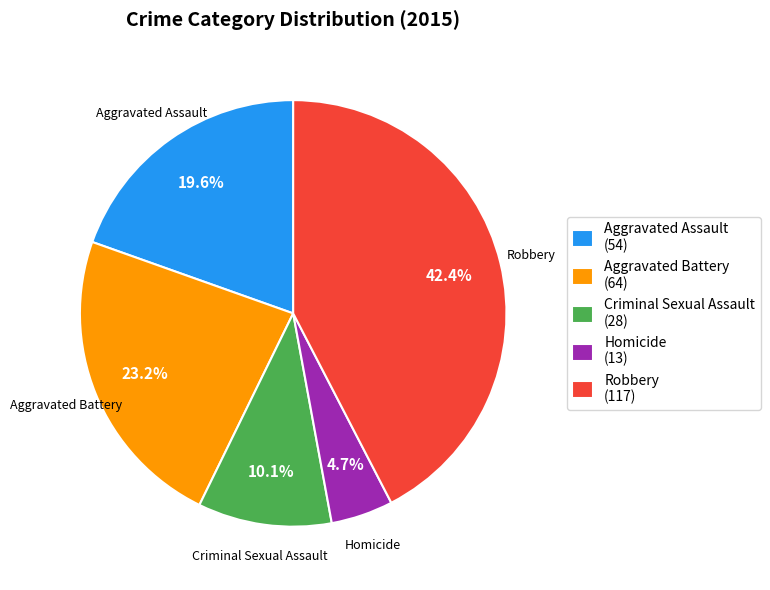

Is there any slice that represents more than half of the pie?

No